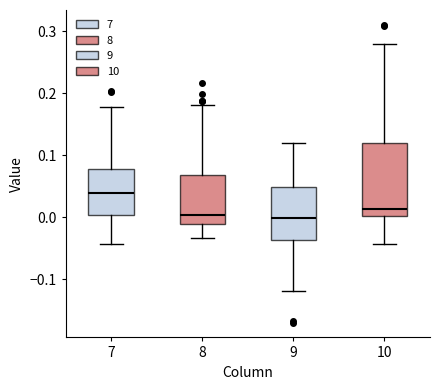

Reading left to right, read every box against the y-axis: the position of its median line, the range the box covers, and the ends of its whiskers. The values are not printed on the chart, so give them approximately, as read against the axis.

7: median 0.04, box 0.00 to 0.08, whiskers -0.04 to 0.18
8: median 0.00, box -0.01 to 0.07, whiskers -0.03 to 0.18
9: median 0.00, box -0.04 to 0.05, whiskers -0.12 to 0.12
10: median 0.01, box 0.00 to 0.12, whiskers -0.04 to 0.28